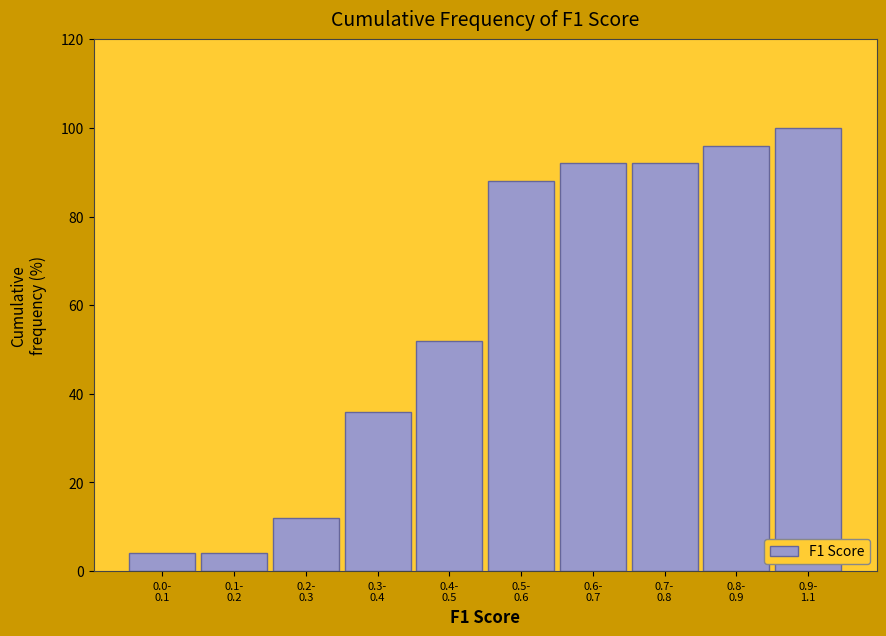

Reading right to left, list all the values displayed in this chart.

100	96	92	92	88	52	36	12	4	4